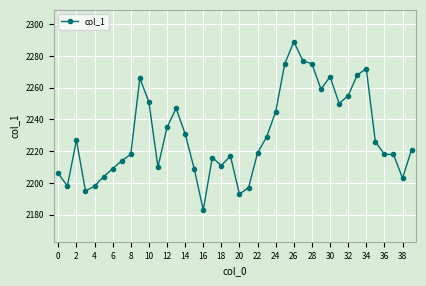

What is the difference between the maximum and second lowest values?

96